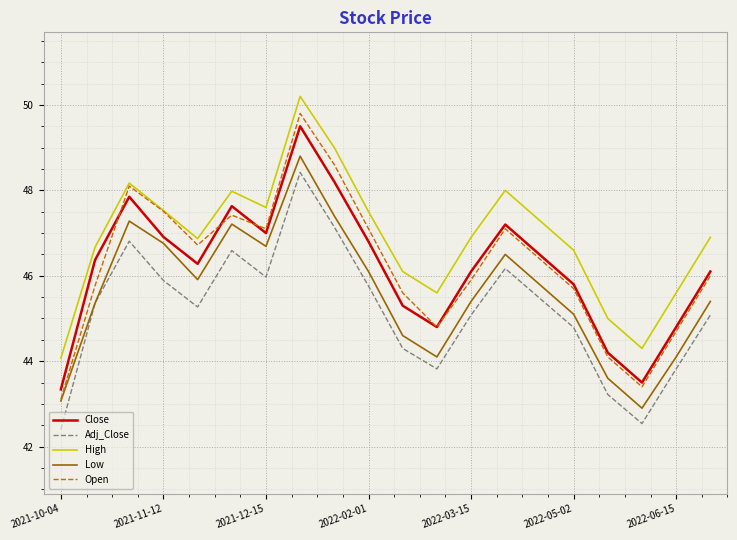

How many interior local peaks does the Close series have?

4